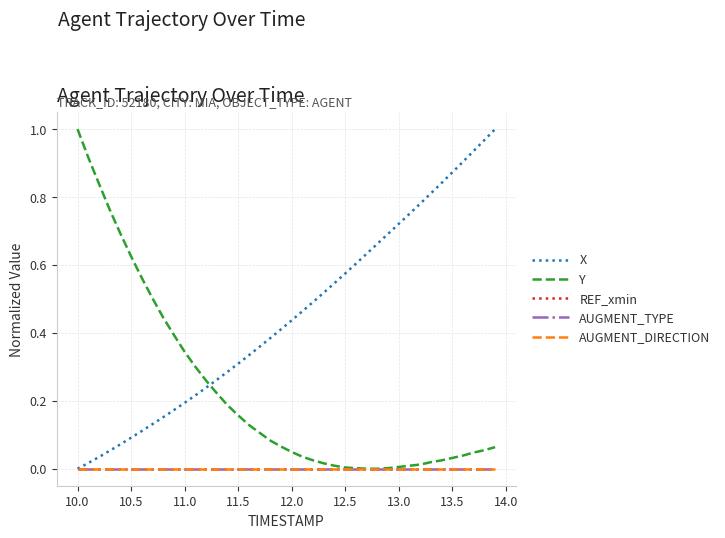

Does the chart display data point markers on the line(s)?

No